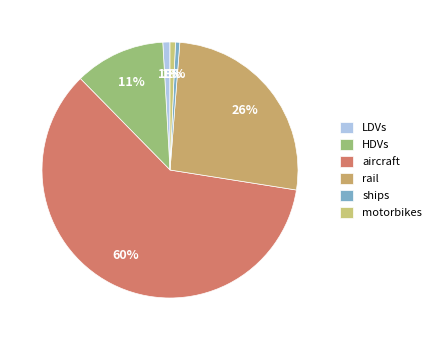

Is aircraft the majority of the pie?

Yes